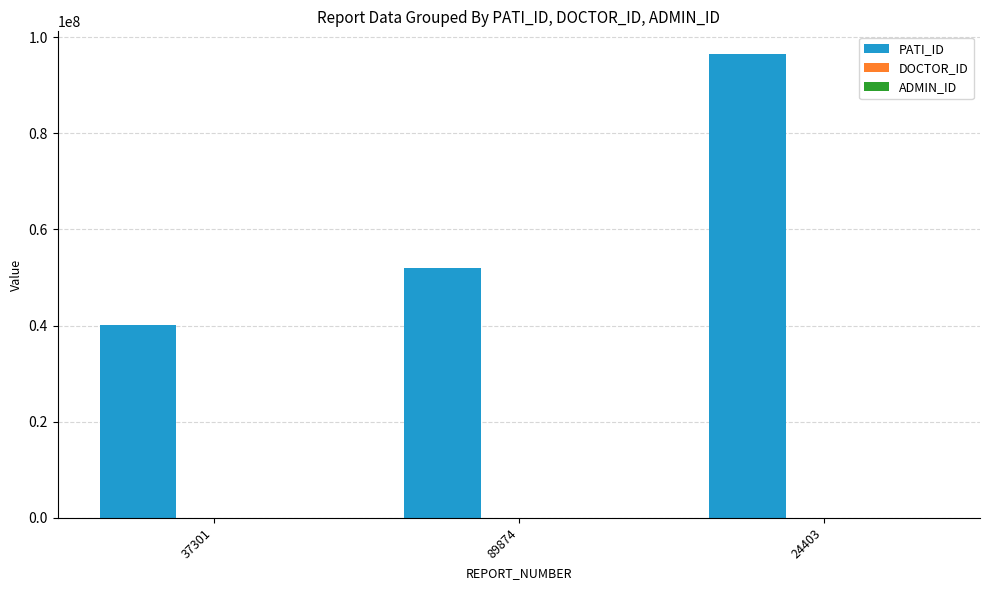

Is it true that PATI_ID equals 136406638 at 24403?

False